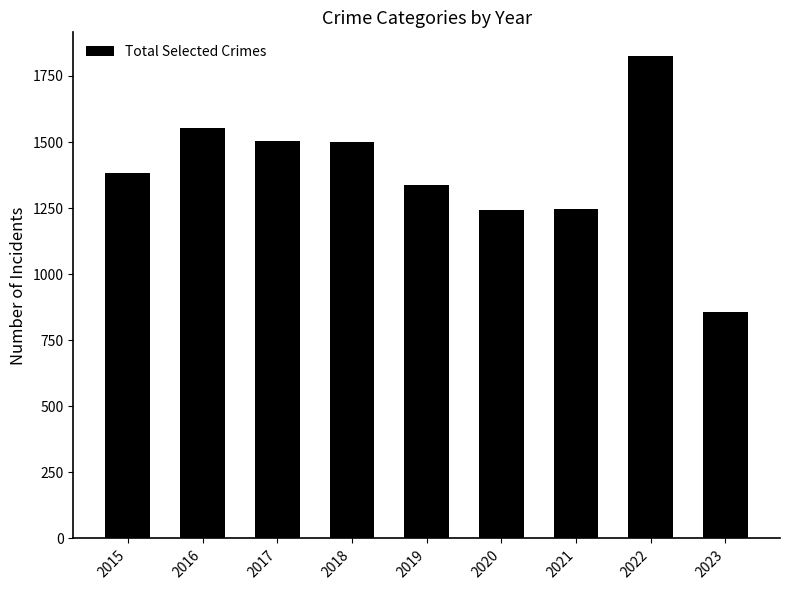

Between 2022 and 2018, which is larger?

2022